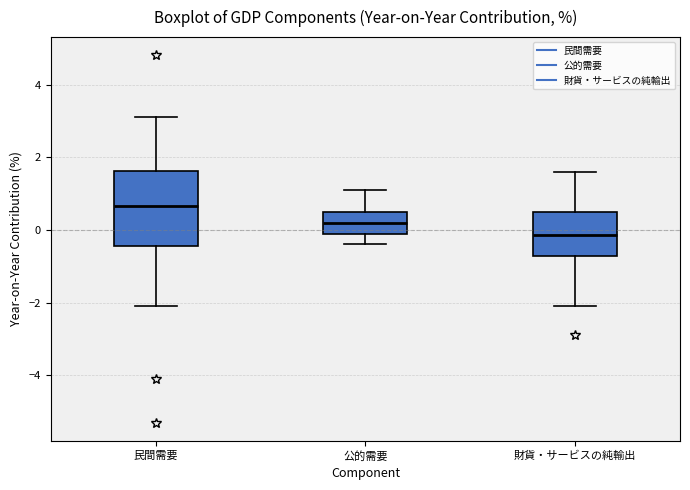

Which box has the lowest median line?

財貨・サービスの純輸出